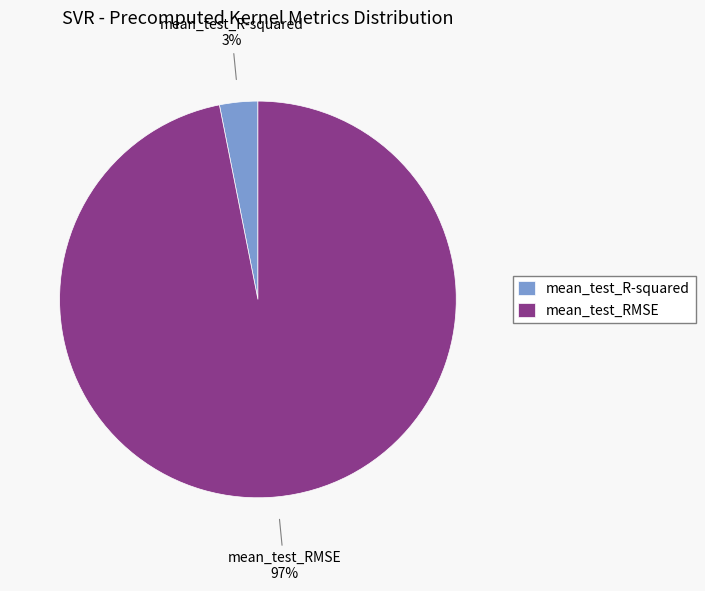

Which slice is the largest?

mean_test_RMSE